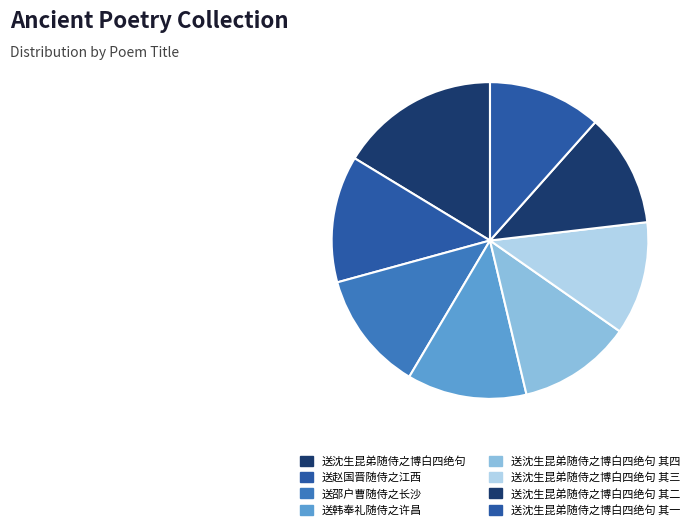

To the nearest percent, what is the combined percentage of 送沈生昆弟随侍之博白四绝句 其一 and 送沈生昆弟随侍之博白四绝句 其四?

23%